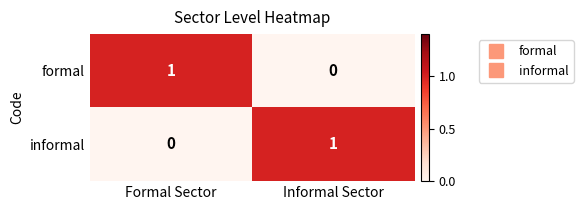

Reading left to right, transcribe all the data shown in this chart.

formal: 1	0
informal: 0	1